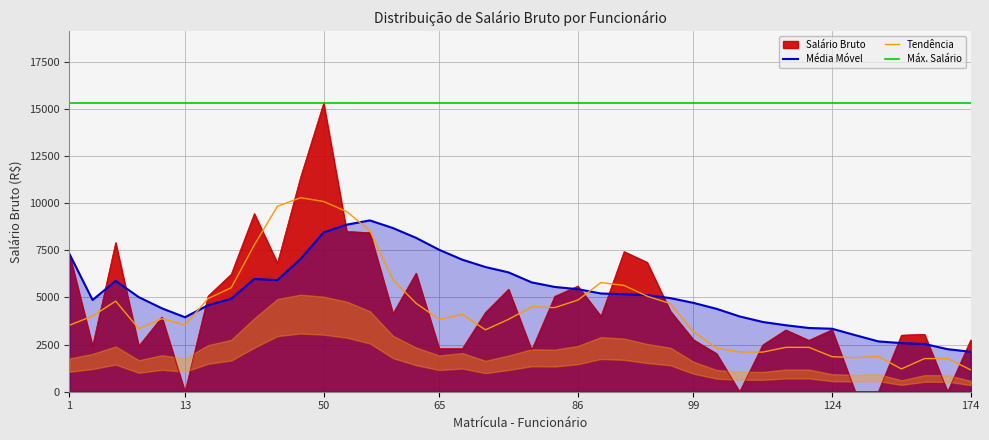

Which series has the largest total across all categories?

Máx. Salário